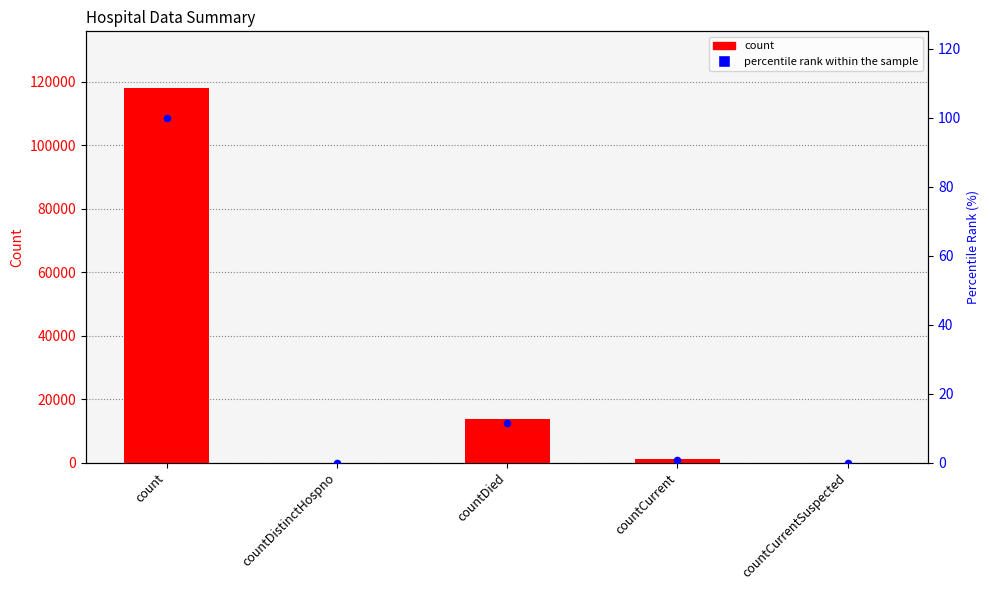

Which series contains the lowest Y value?

col_1